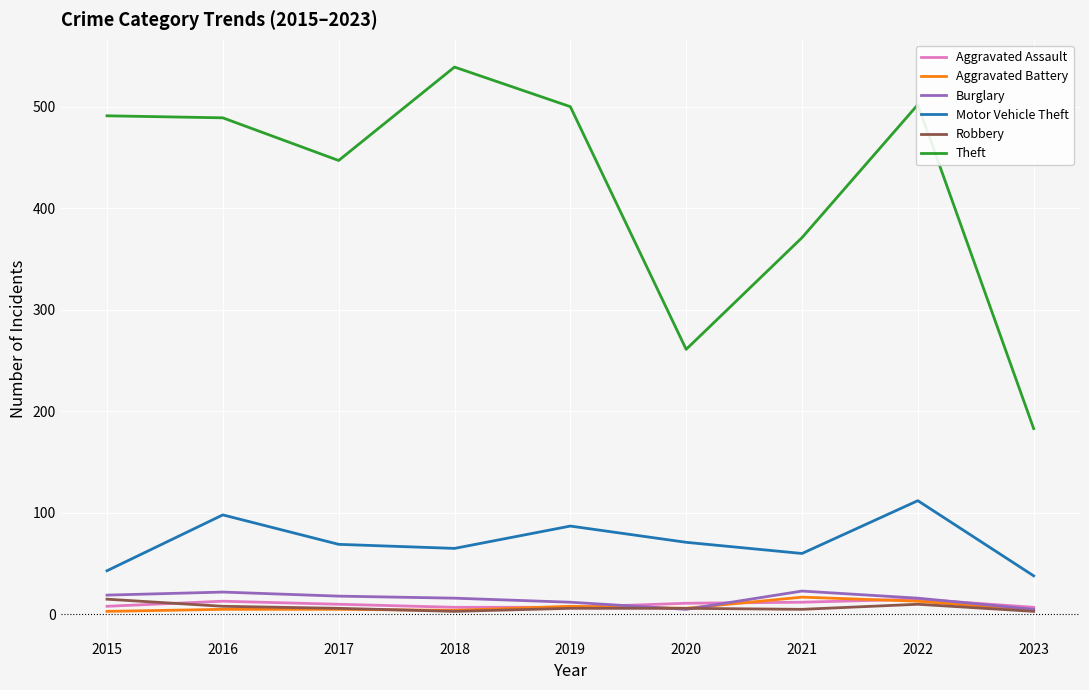

What is the total value across all series at 2018?

634